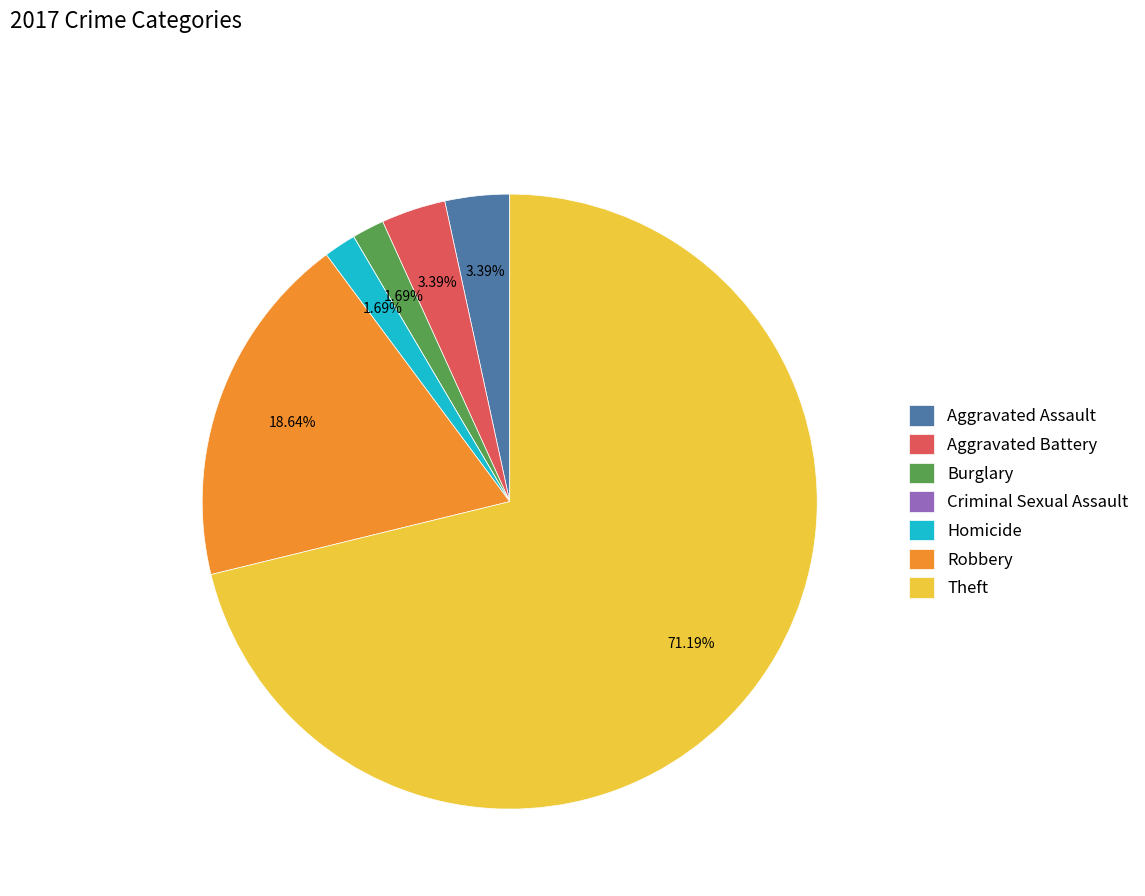

Which category has the biggest portion of the pie?

Theft